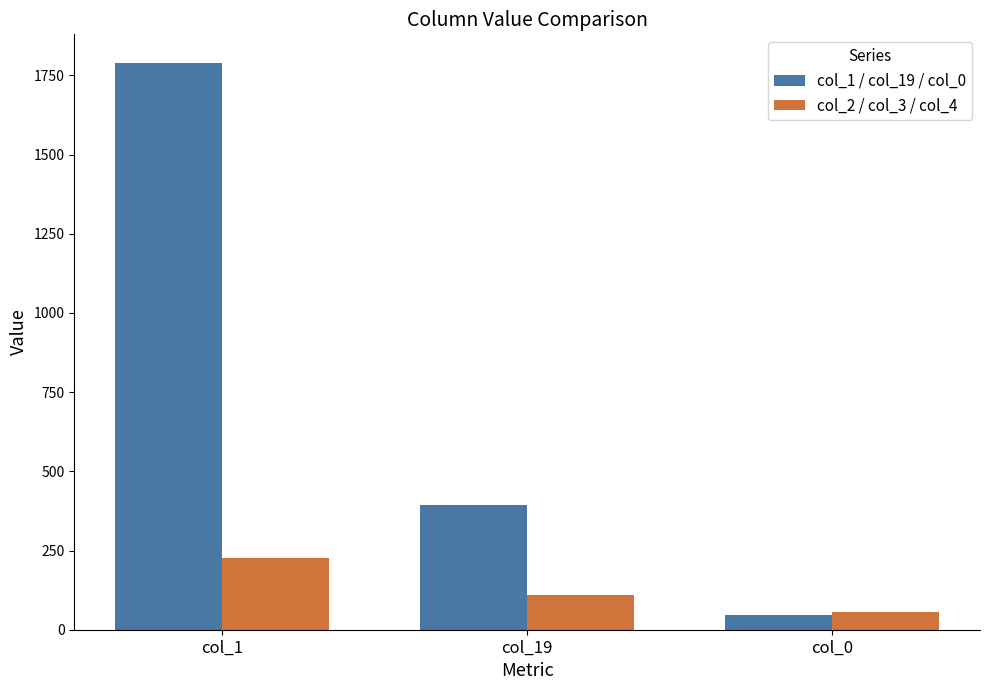

Rank the series by their average value, from lowest to highest.

col_2 / col_3 / col_4, col_1 / col_19 / col_0